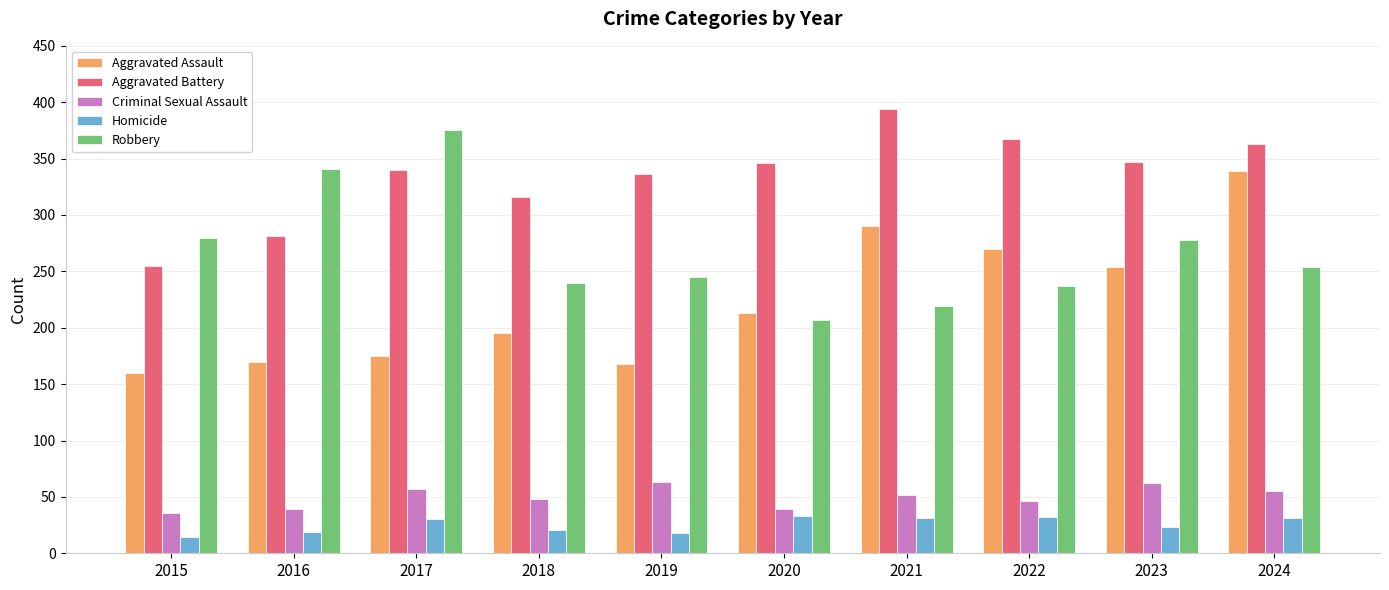

Which series has the largest range (max minus min)?

Aggravated Assault